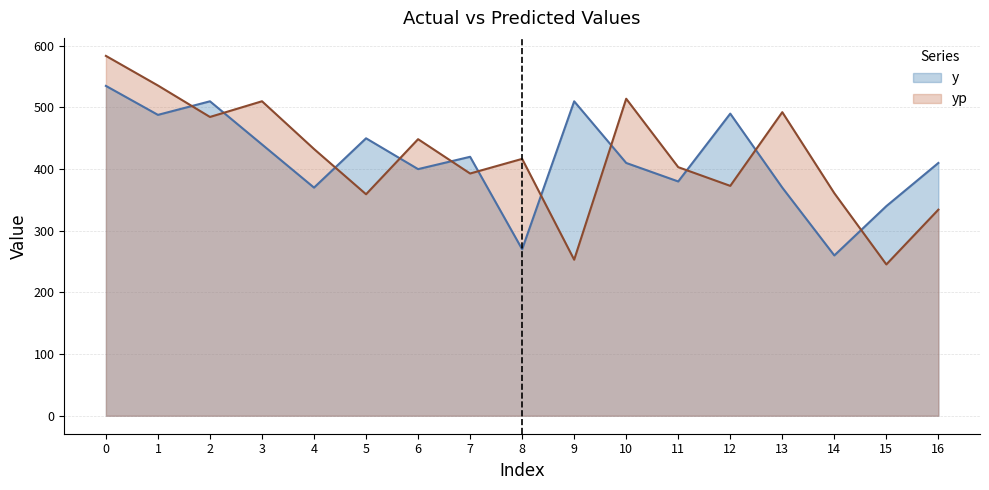

Rank the series by their maximum value, from lowest to highest.

y, yp